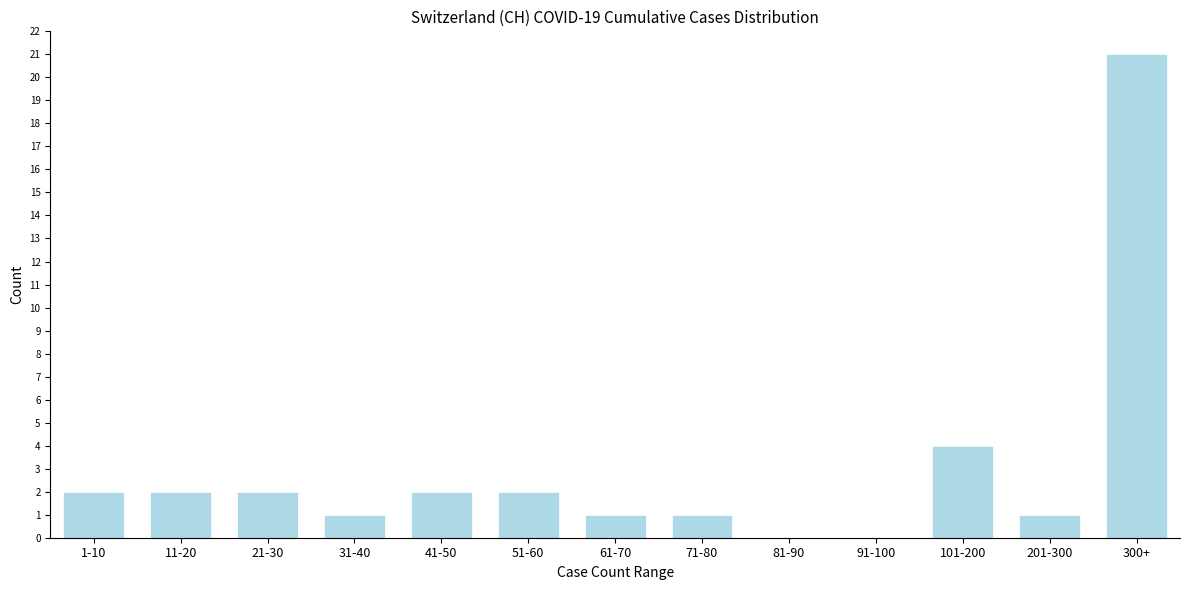

Reading left to right, list all the values displayed in this chart.

1-10=2	11-20=2	21-30=2	31-40=1	41-50=2	51-60=2	61-70=1	71-80=1	81-90=0	91-100=0	101-200=4	201-300=1	300+=21